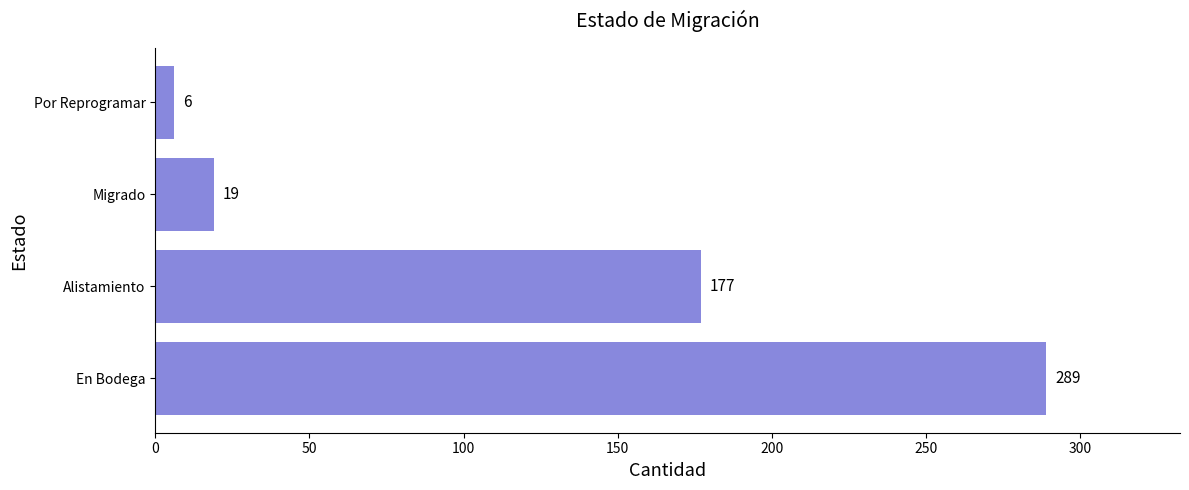

Is it true that the value at En Bodega is 289?

True